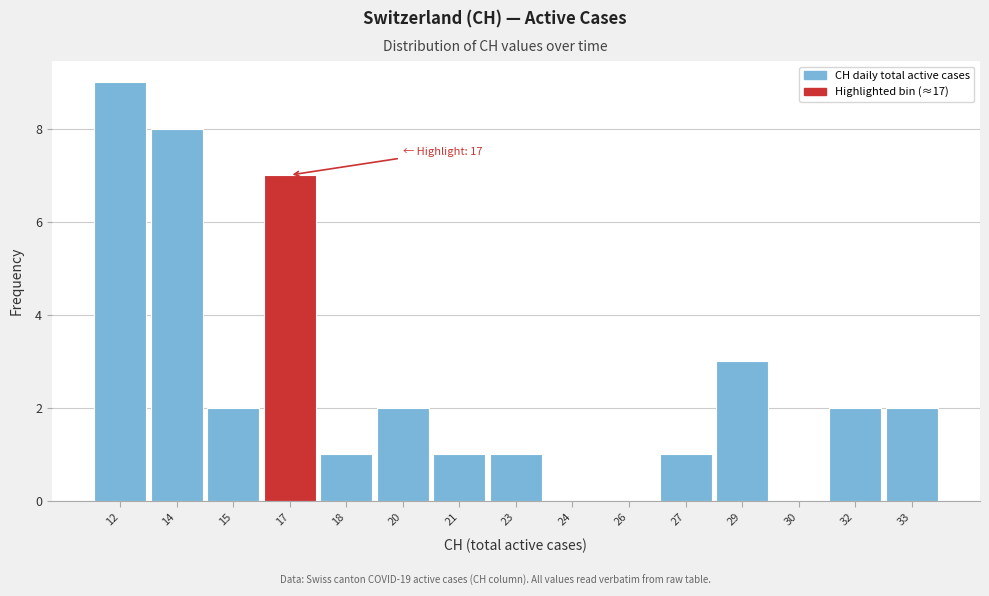

Reading left to right, transcribe all the data shown in this chart.

12=9	14=8	15=2	17=7	18=1	20=2	21=1	23=1	24=0	26=0	27=1	29=3	30=0	32=2	33=2